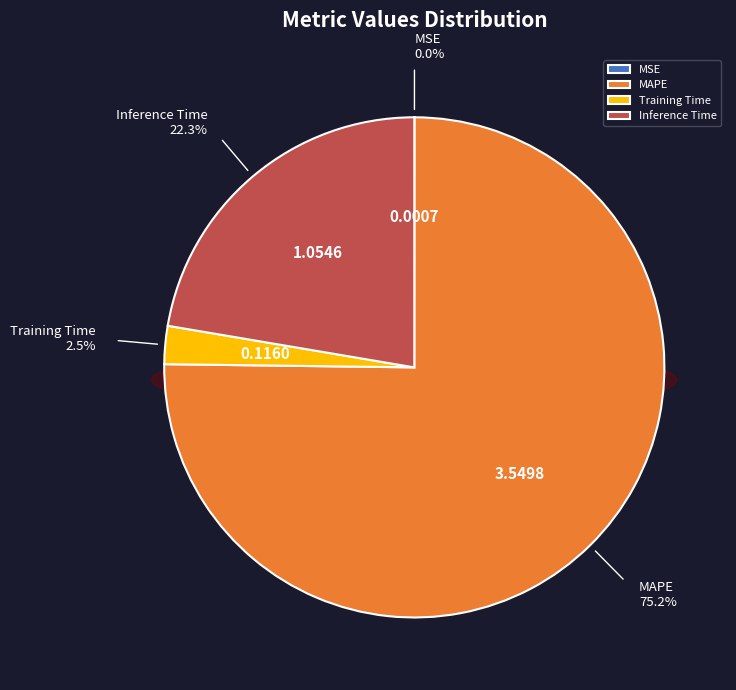

How many slices are in this pie chart?

4